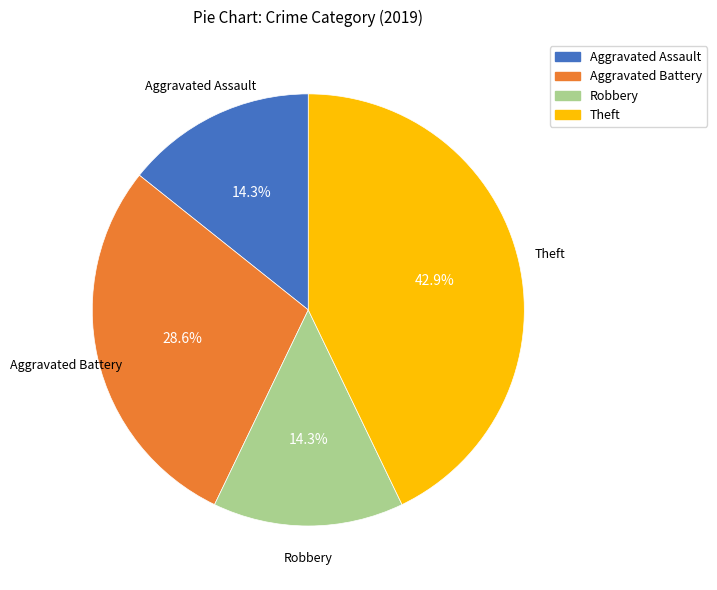

Does any single category account for the majority?

No